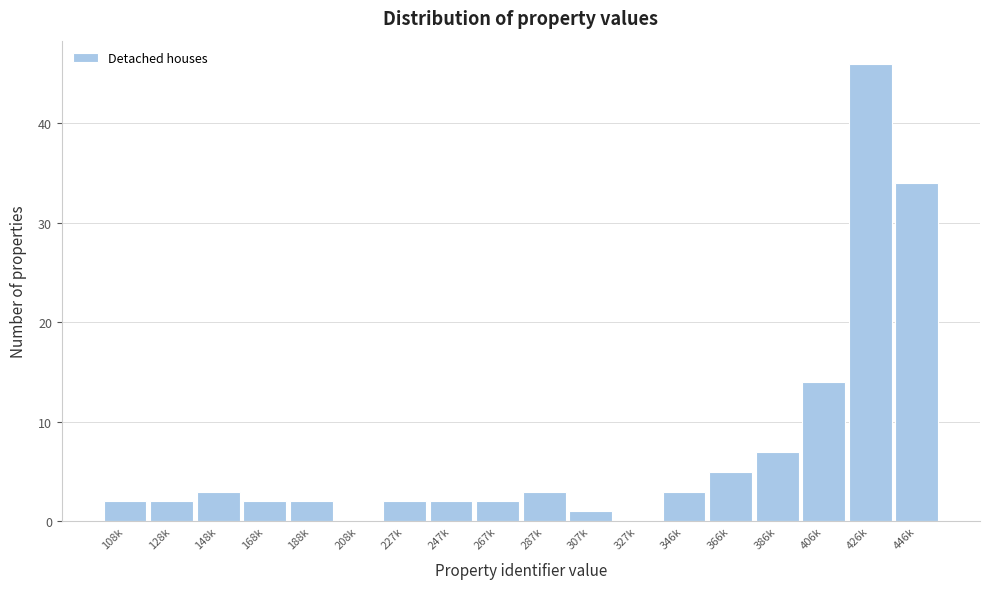

Reading right to left, list all the values displayed in this chart.

446k=34	426k=46	406k=14	386k=7	366k=5	346k=3	327k=0	307k=1	287k=3	267k=2	247k=2	227k=2	208k=0	188k=2	168k=2	148k=3	128k=2	108k=2